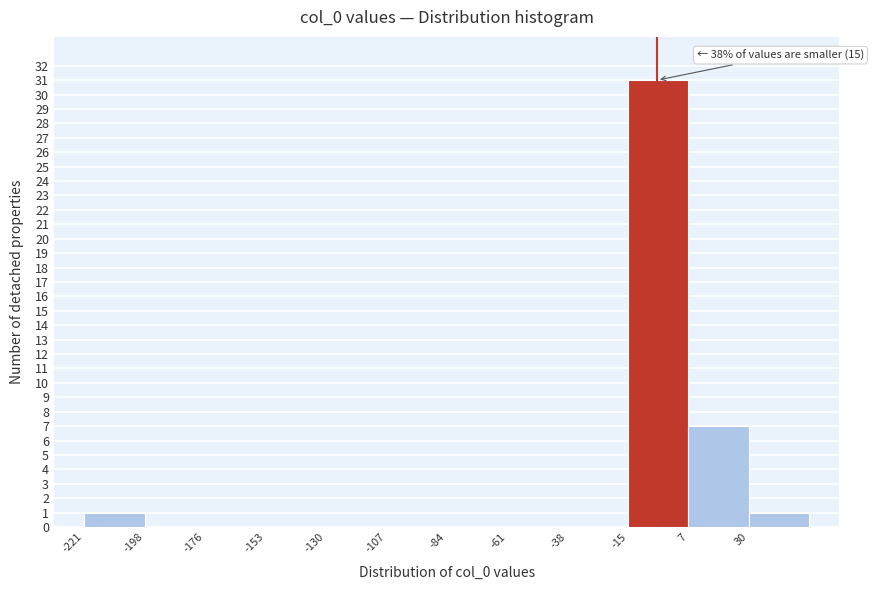

Over which range of the x-axis is the bar tallest?

-15 to 5